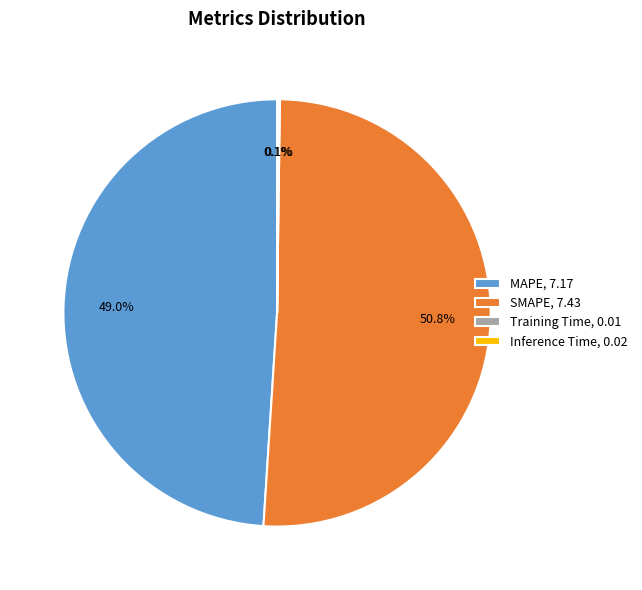

Is it true that MAPE is 49% of the pie?

True